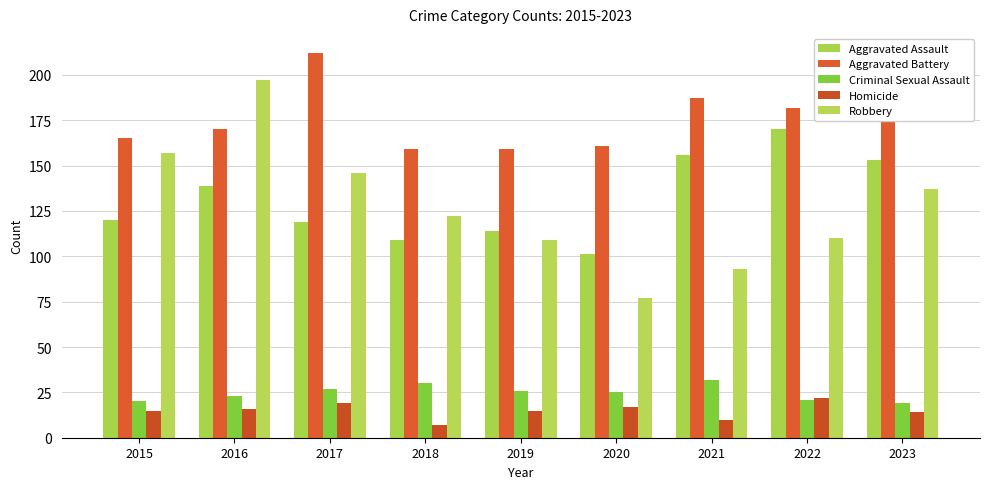

What is the value of the Robbery bar at the 1st from the left?

157